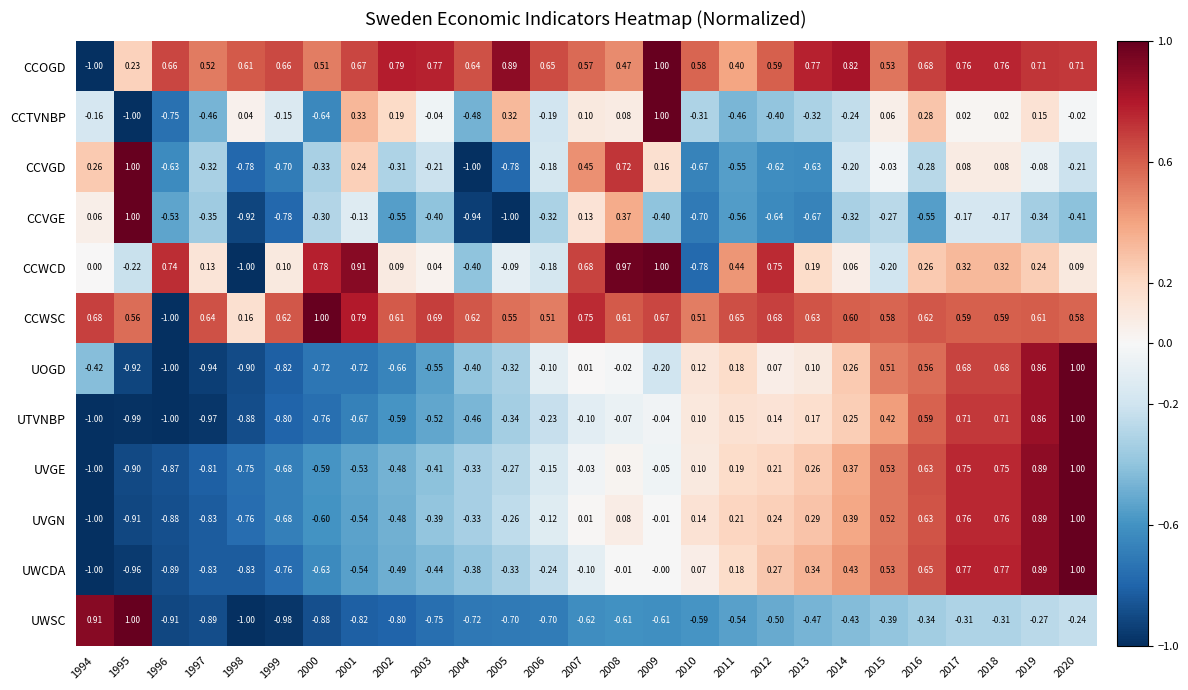

Is the value of CCVGE at 1999 greater than the value of CCWCD at 2006?

No